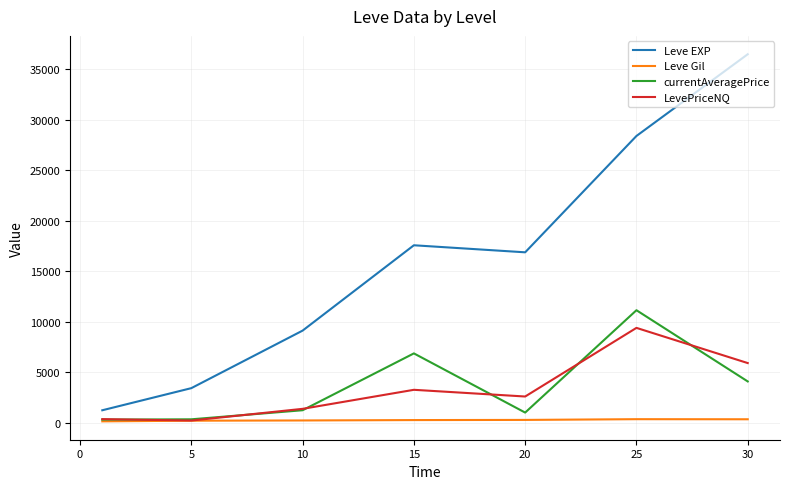

At how many categories does at least one series exceed 25601?

2